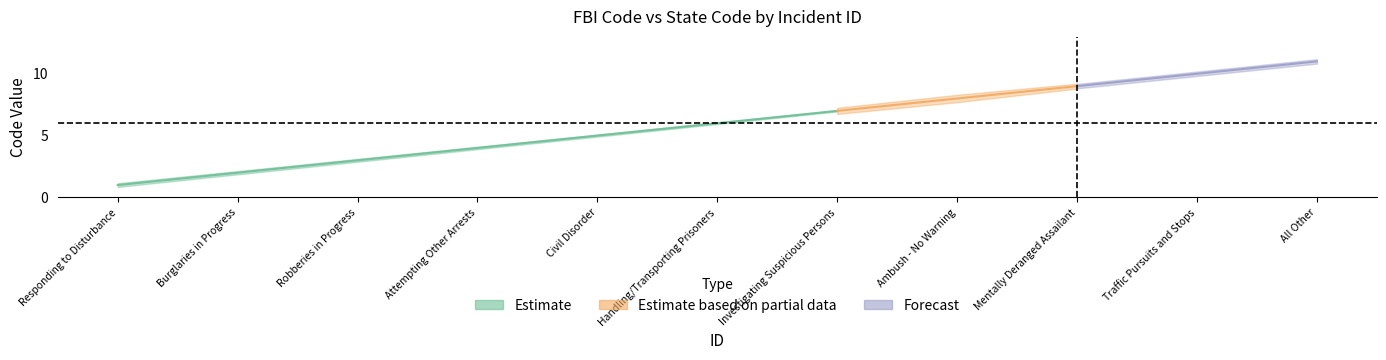

Reading left to right, extract all data points from this chart.

StateCode: 1	2	3	4	5	6	7	8	9	10	11
FBICode: 1	2	3	4	5	6	7	8	9	10	11